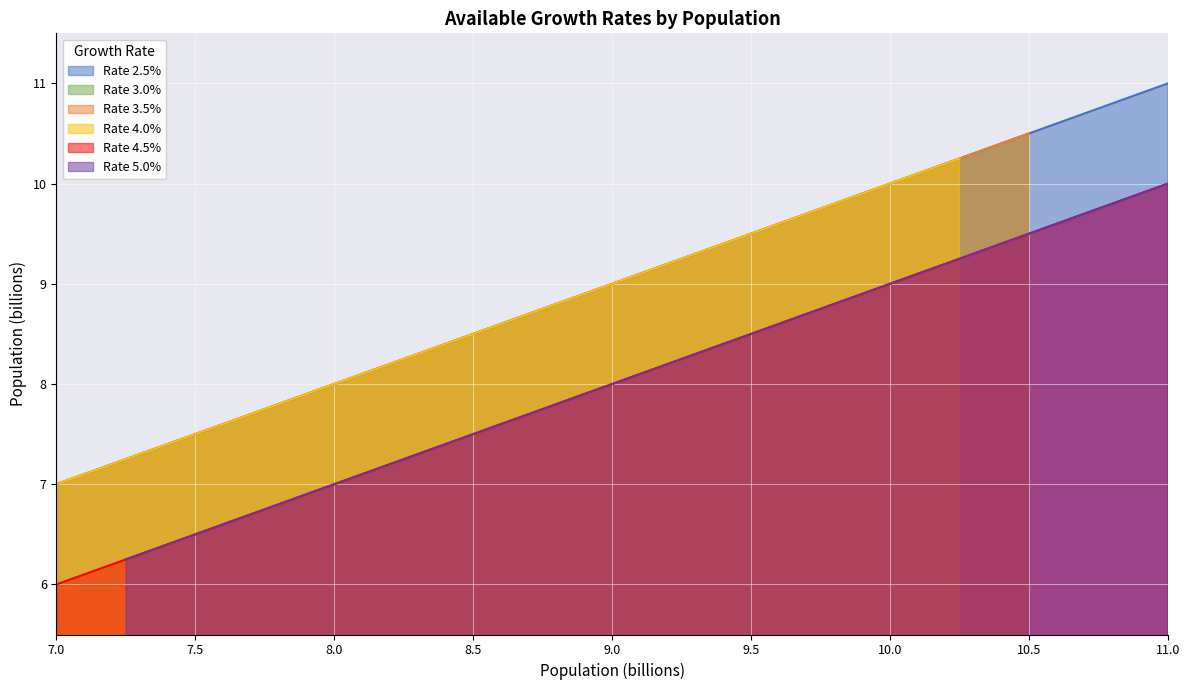

Is it true that Rate 4.5% equals 8.5 at 9.5?

True